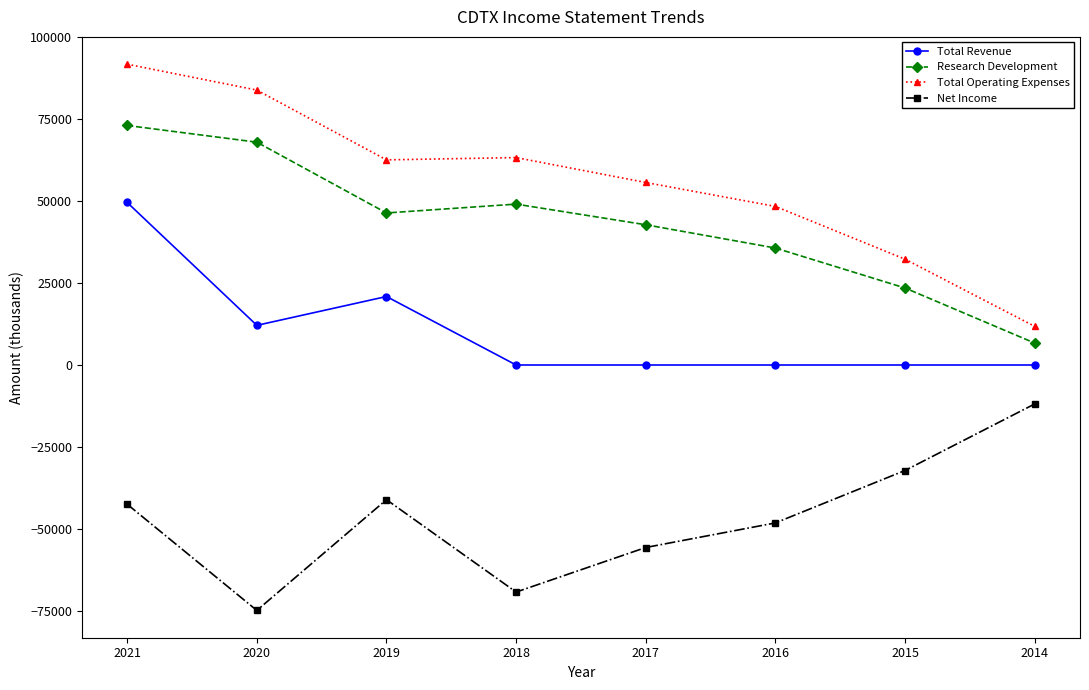

What is the average value of the Net Income series?

-46975